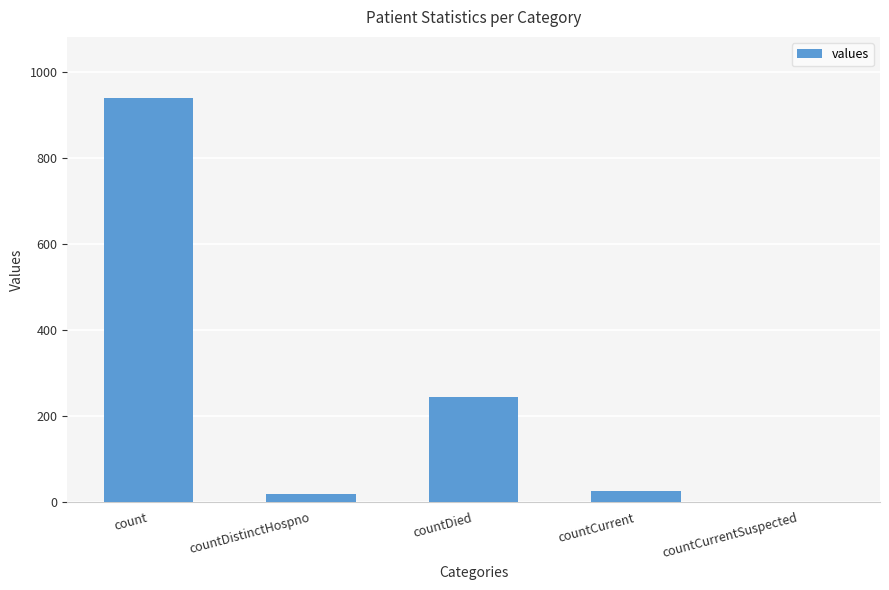

Are the bars horizontal?

No